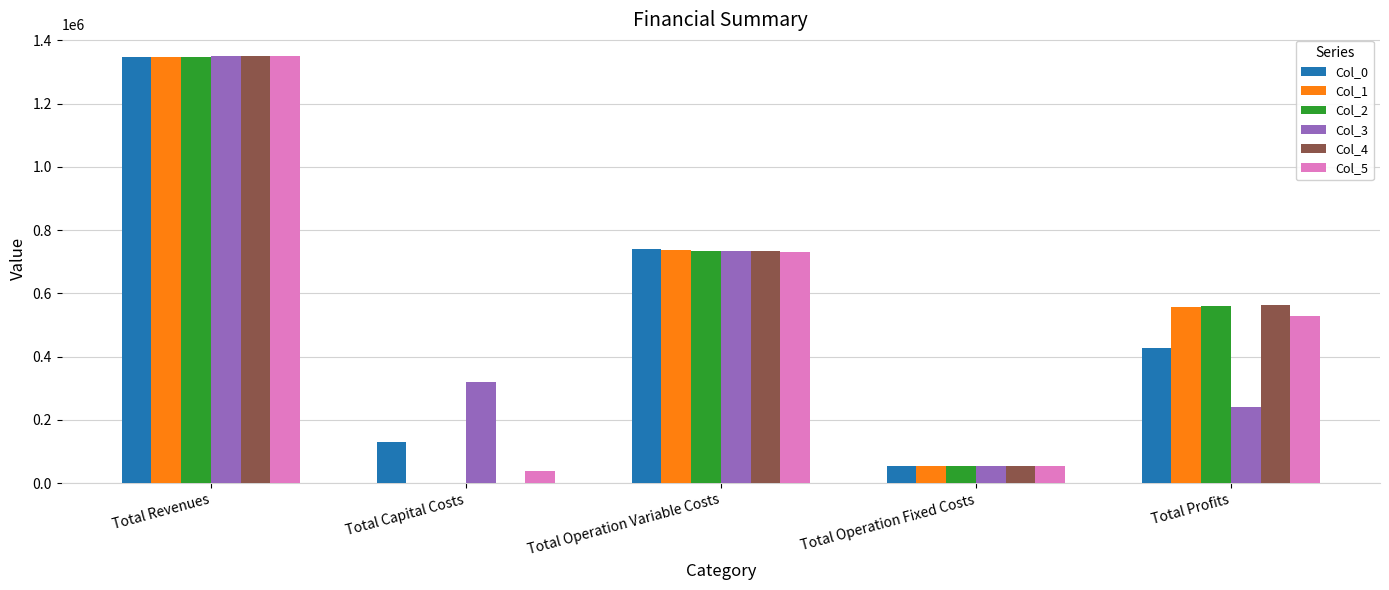

Is the value of Col_2 at Total Revenues greater than the value of Col_3 at Total Capital Costs?

Yes